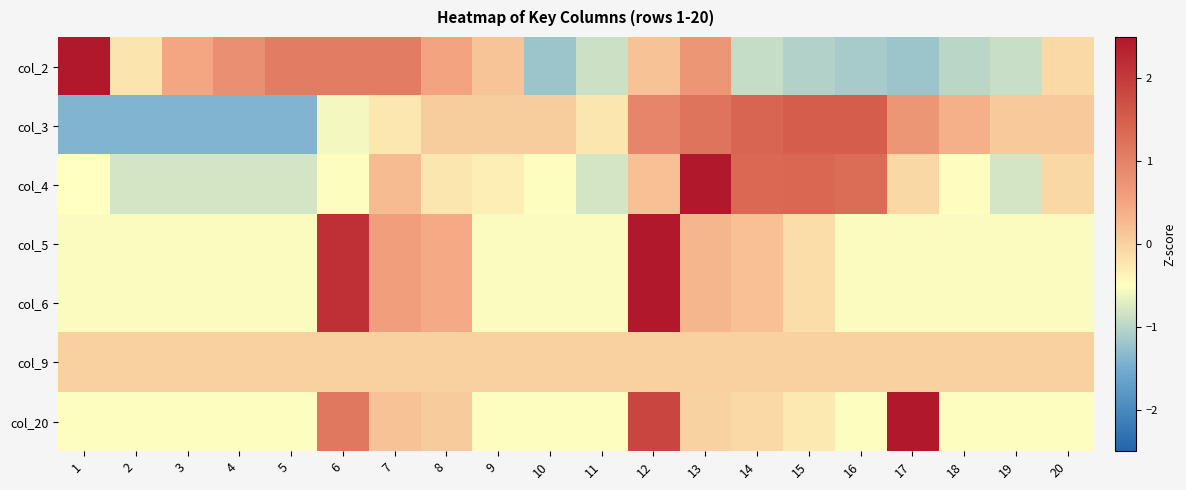

What is the total value across all series at 11?

-3.5